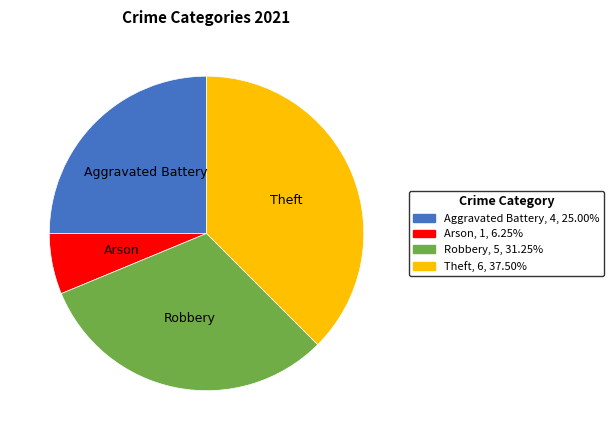

Between Robbery and Aggravated Battery, which is larger?

Robbery